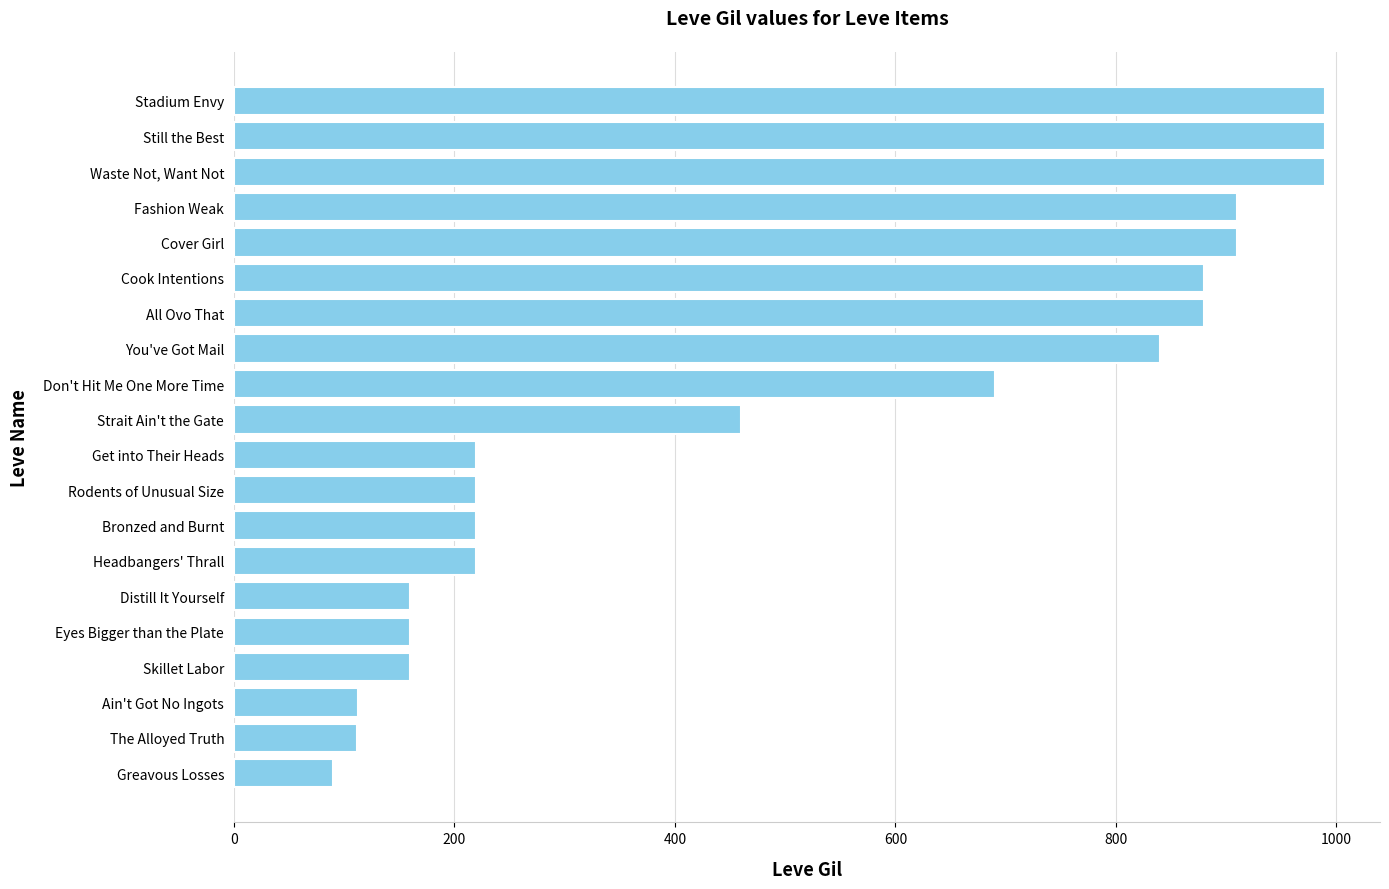

Between Distill It Yourself and Ain't Got No Ingots, which is larger?

Distill It Yourself